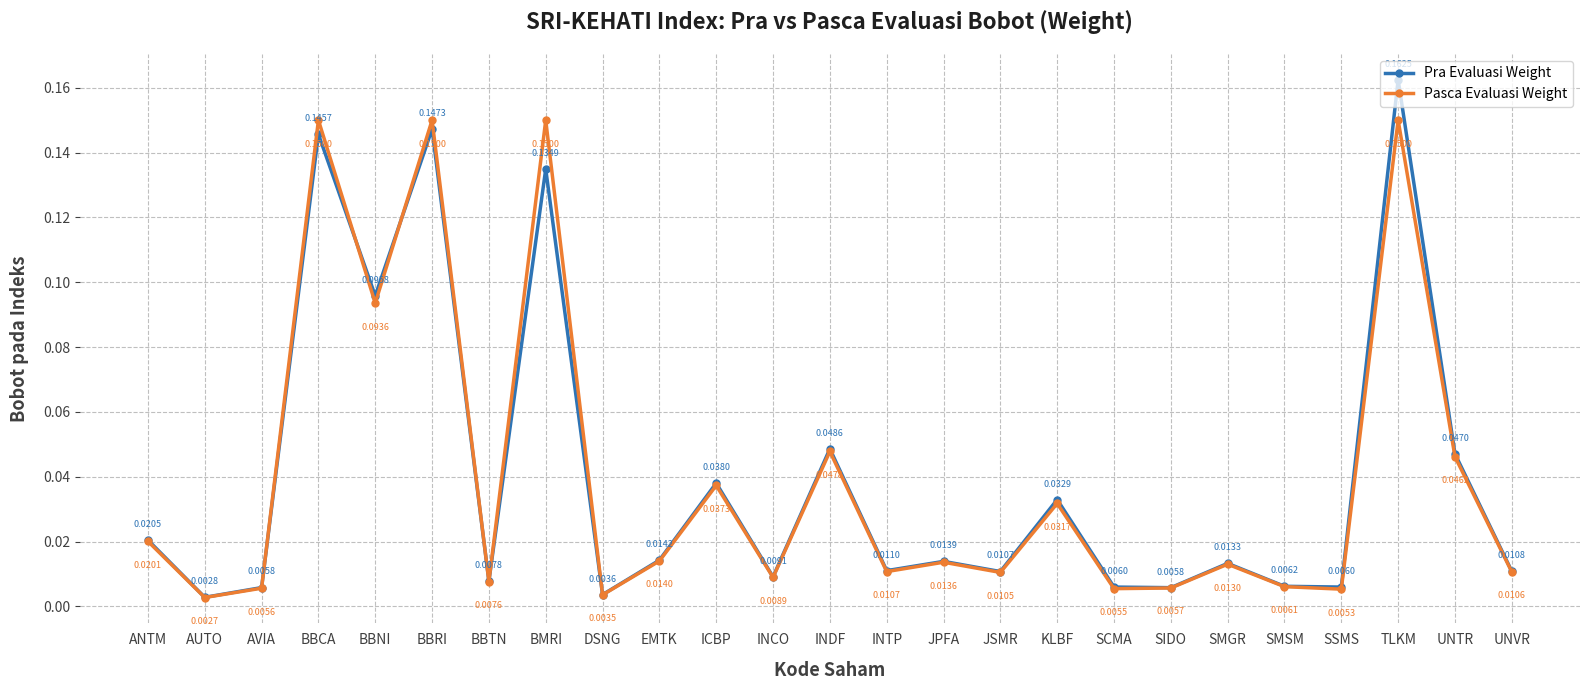

At which category does Pasca Evaluasi Weight reach its first local peak?

BBCA